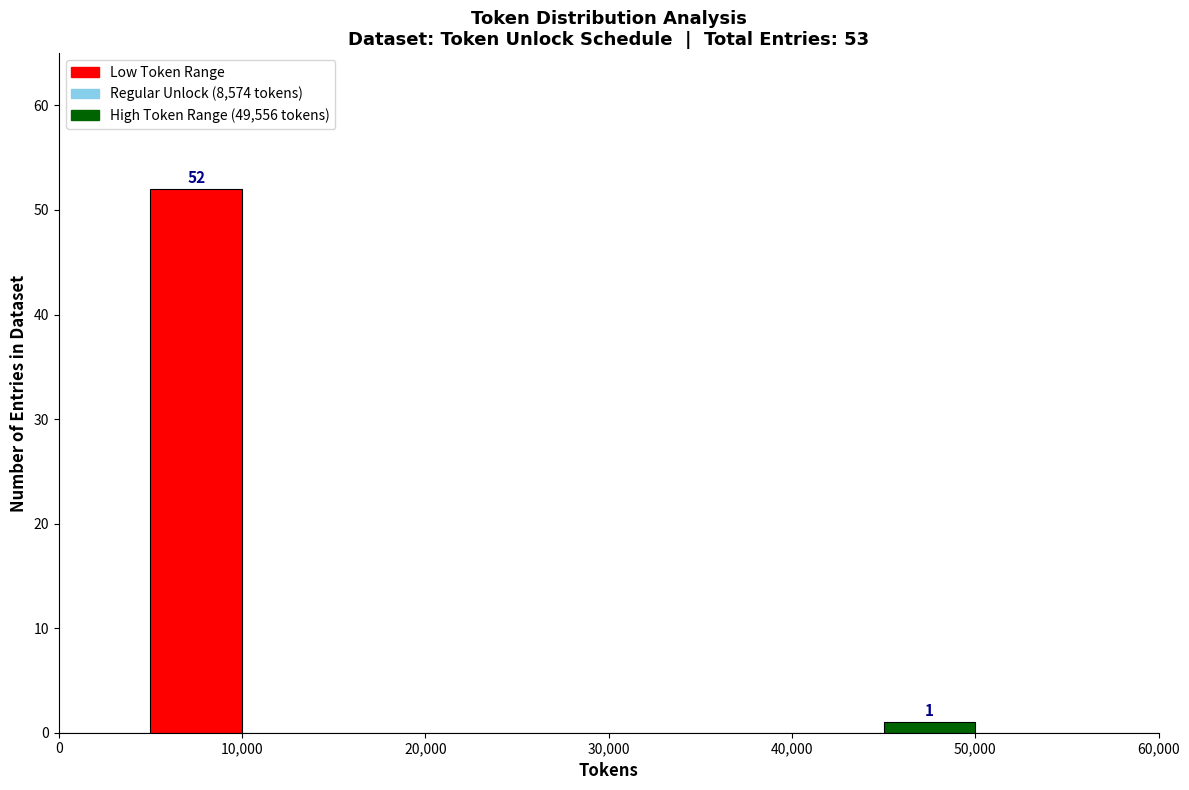

Which range on the x-axis has the tallest bar?

5000 to 10000